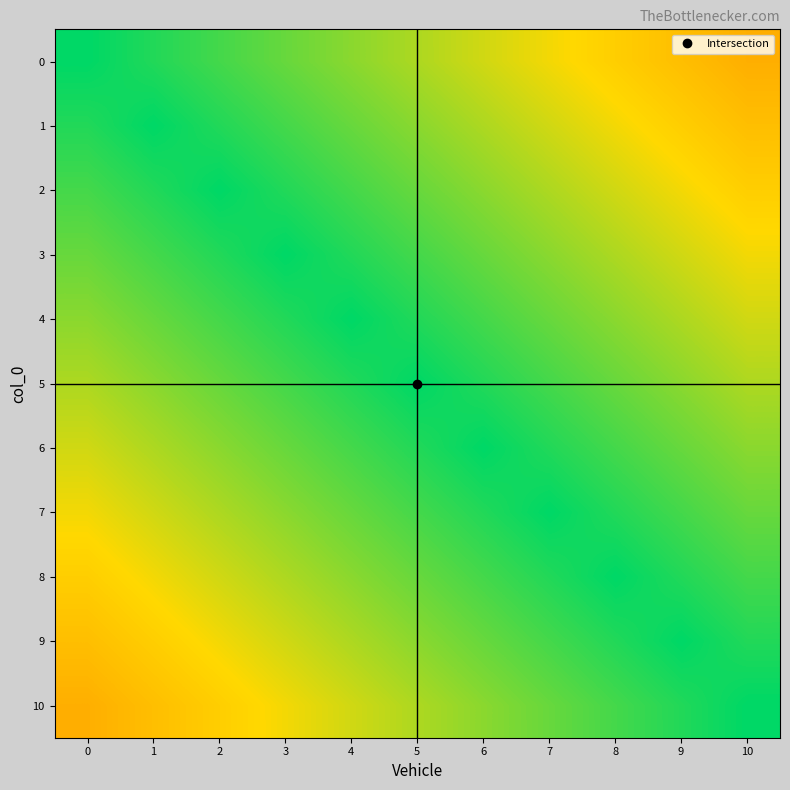

At how many categories does at least one series exceed 0?

11